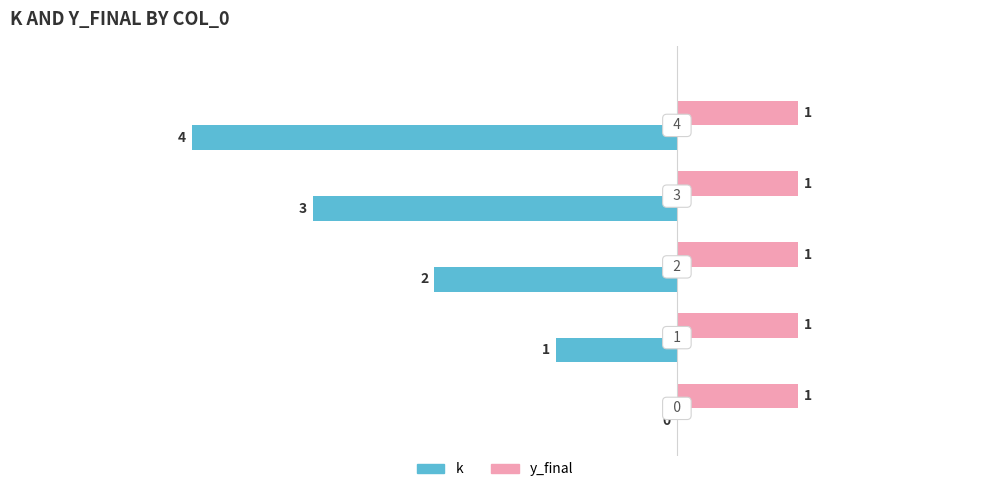

What is the sum of all y_final values?

5